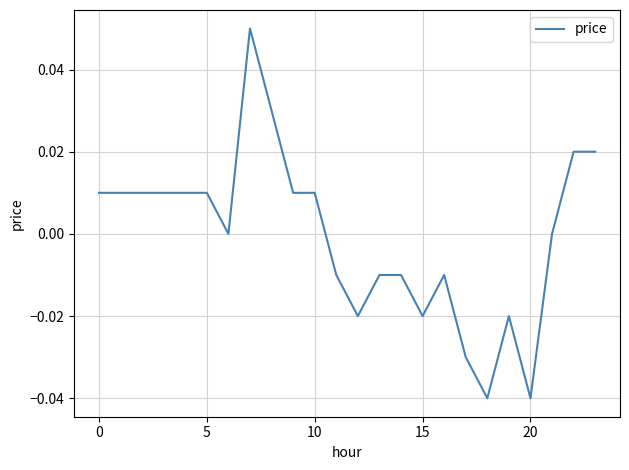

True or false: the data has more than 1 interior local peaks.

True